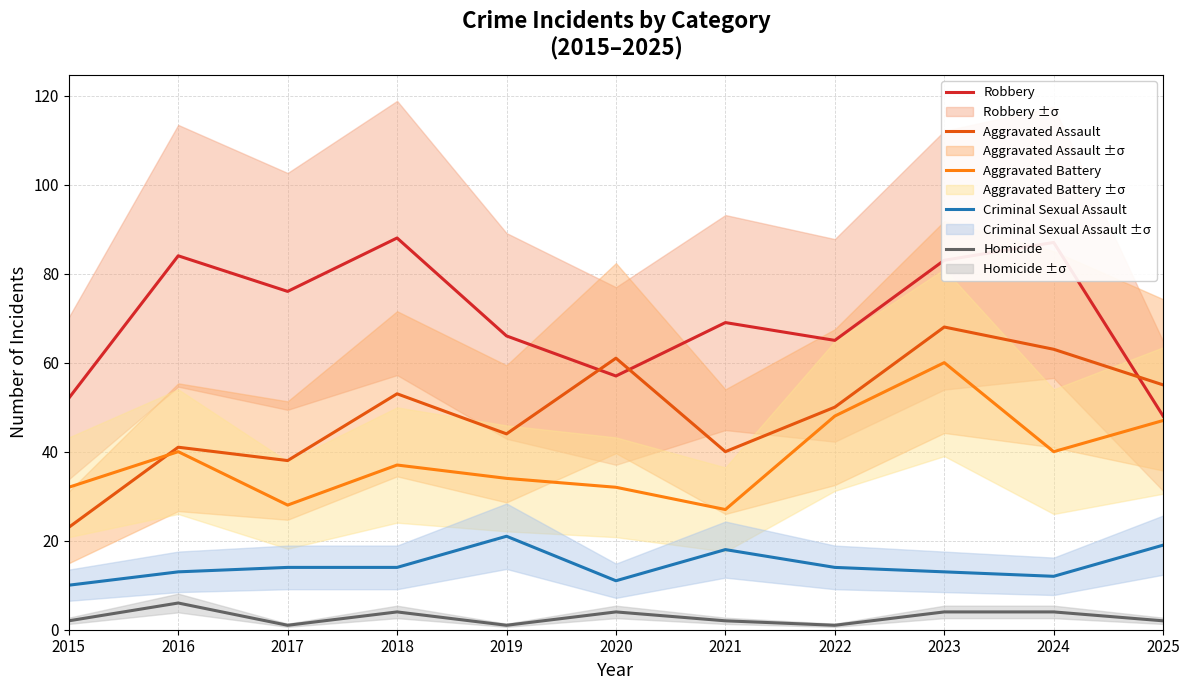

At which category does the chart reach its peak across all series?

2018